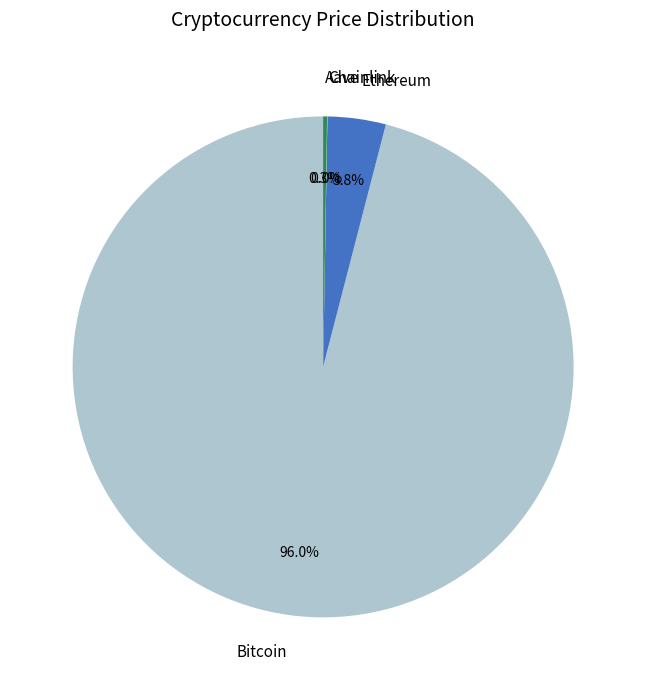

Does any single category account for the majority?

Yes